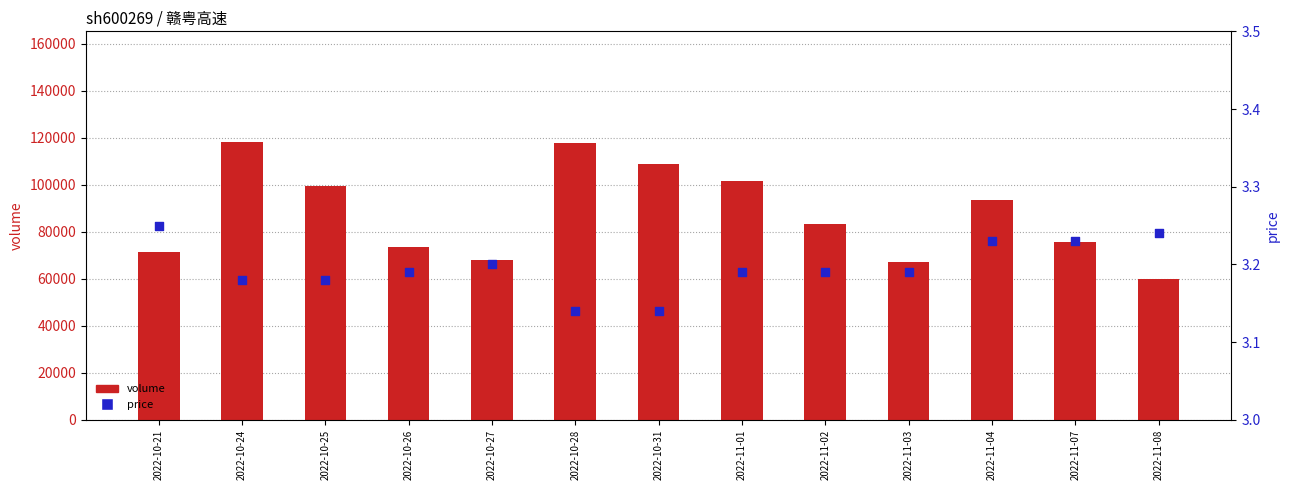

Which series reaches the minimum Y coordinate?

price